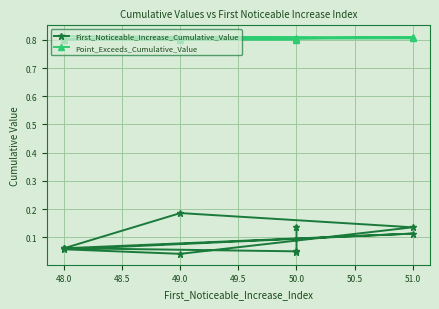

Rank the series by their maximum value, from highest to lowest.

Point_Exceeds_Cumulative_Value, First_Noticeable_Increase_Cumulative_Value